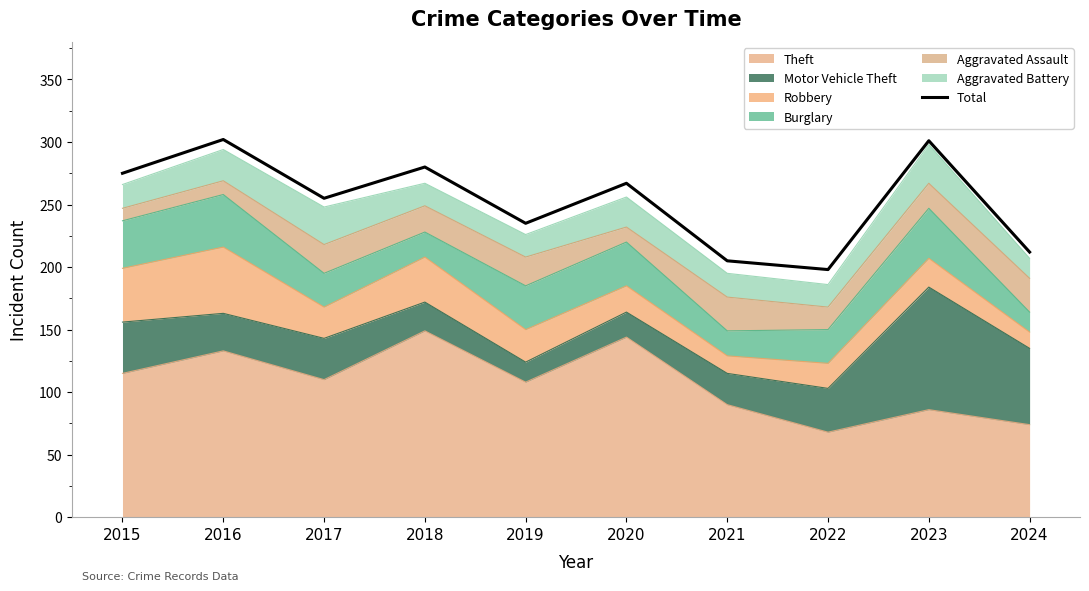

What is the difference between the maximum and minimum values?

104